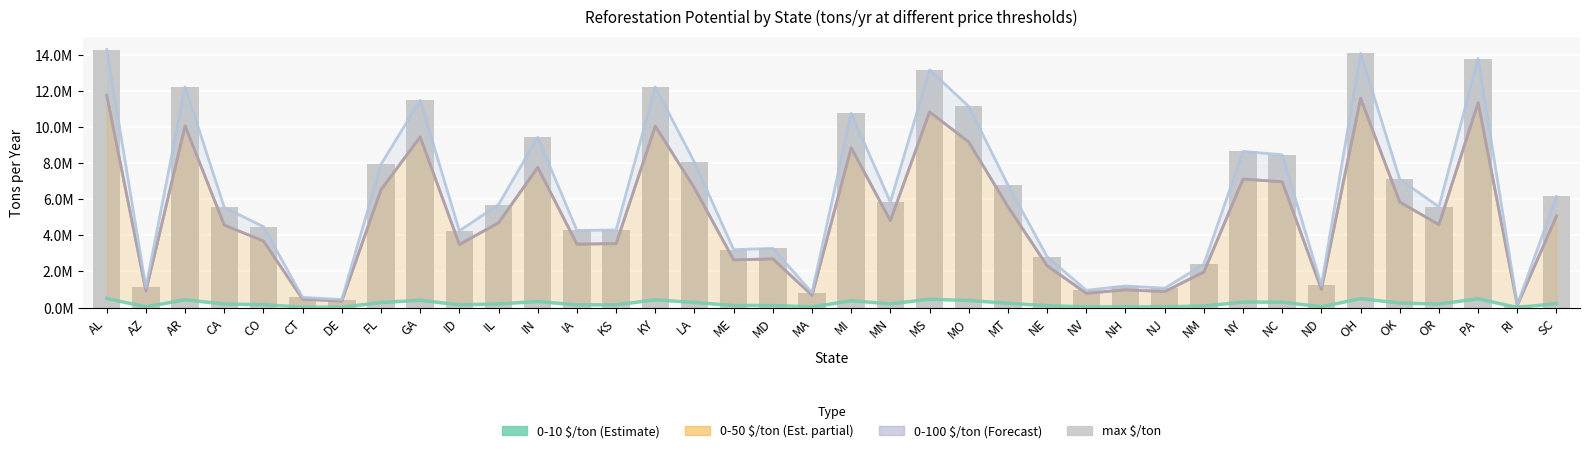

Count the number of data series in this chart.

4